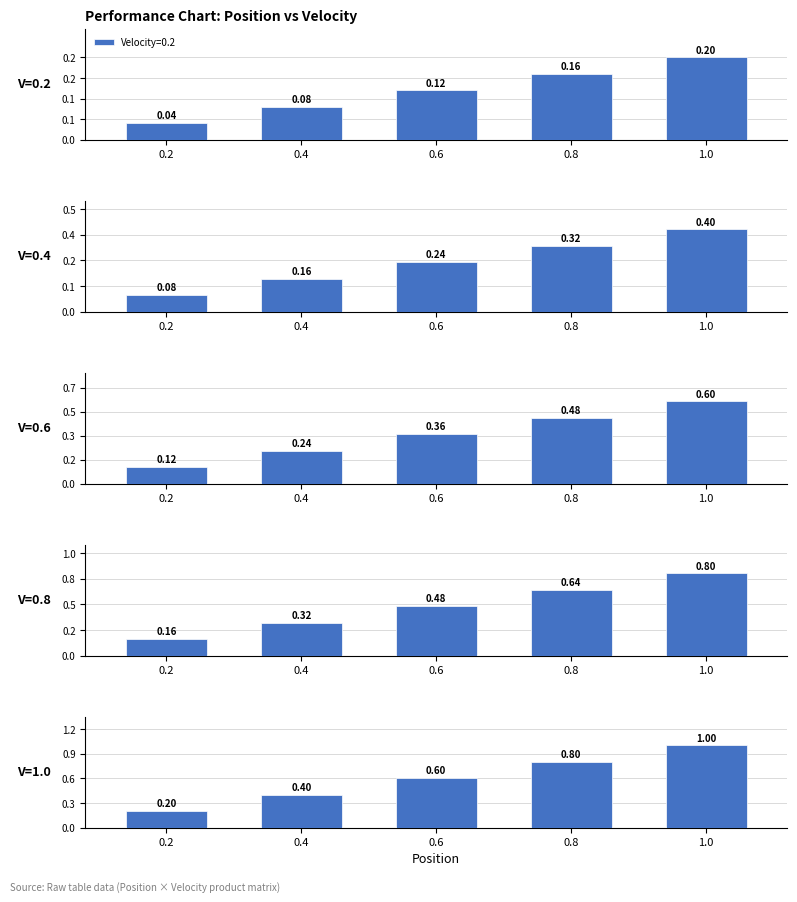

List the labels in order of Velocity=0.8 value, smallest first.

0.2, 0.4, 0.6, 0.8, 1.0